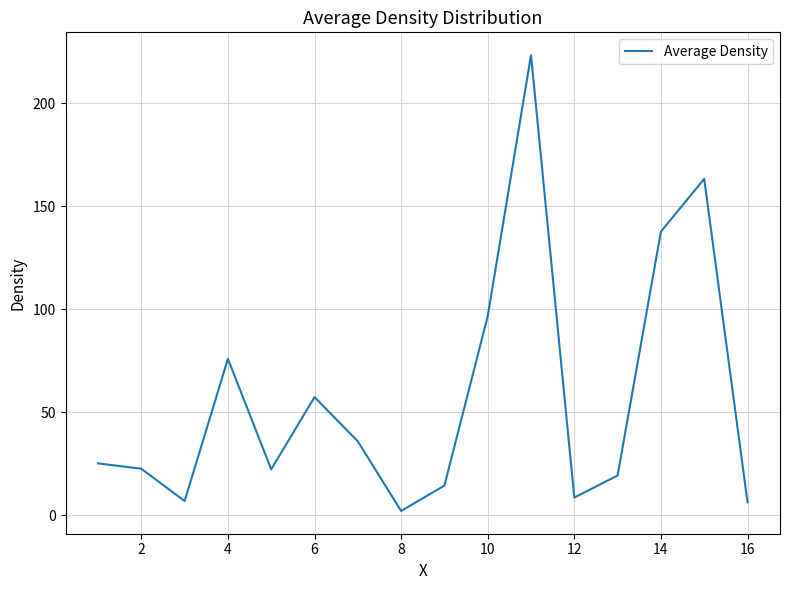

What is the difference between the maximum and minimum values?

221.4